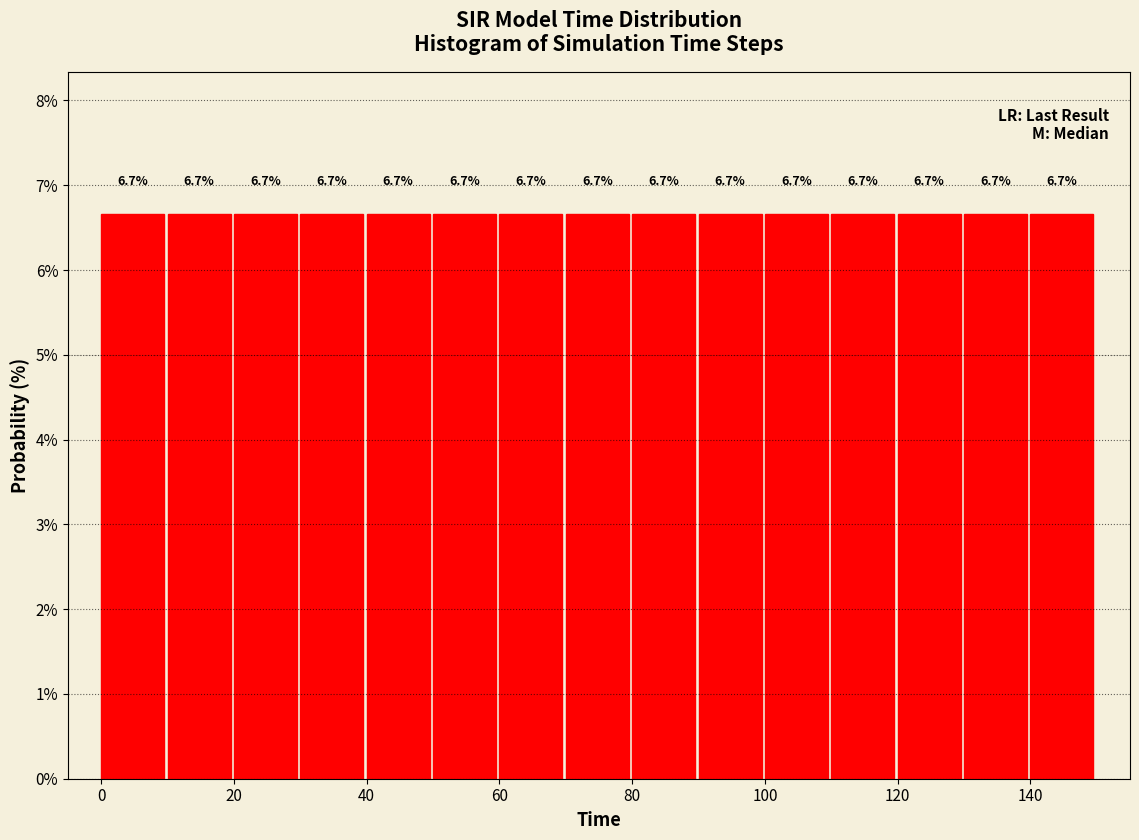

What is the height of the bar covering 140 to 150 on the x-axis?

6.7